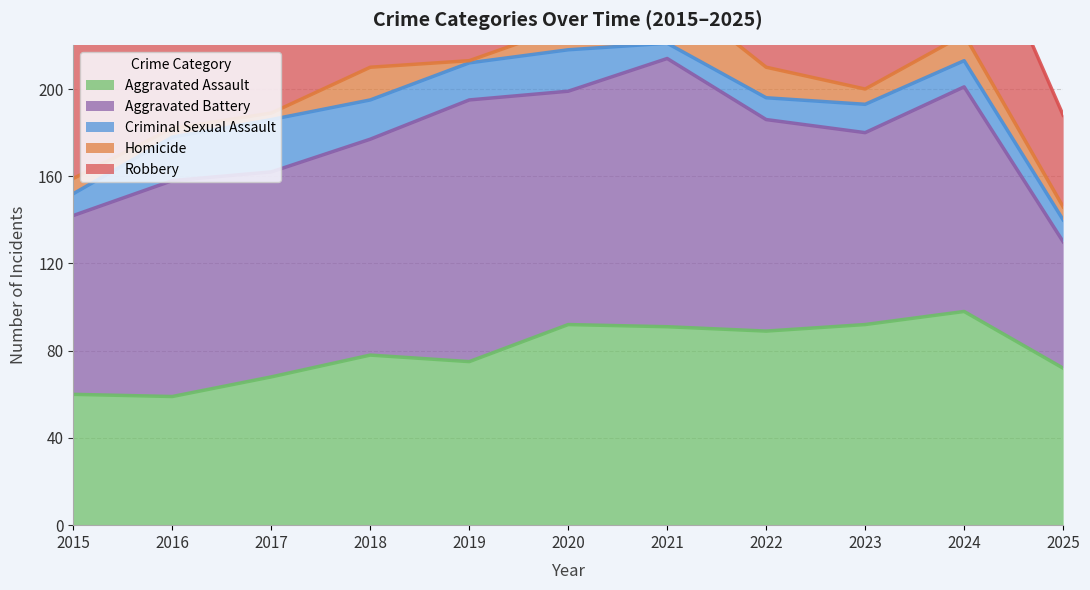

Which series has the largest total across all categories?

Aggravated Battery